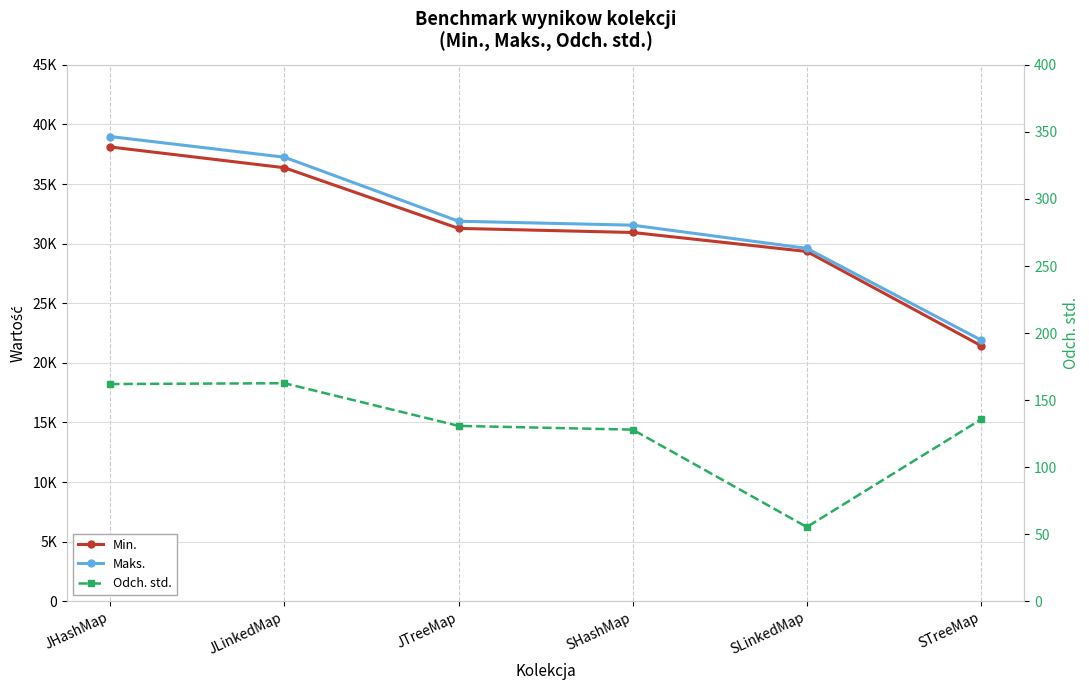

What is the sum of the Odch. std. values at JLinkedMap and JTreeMap?

293.4